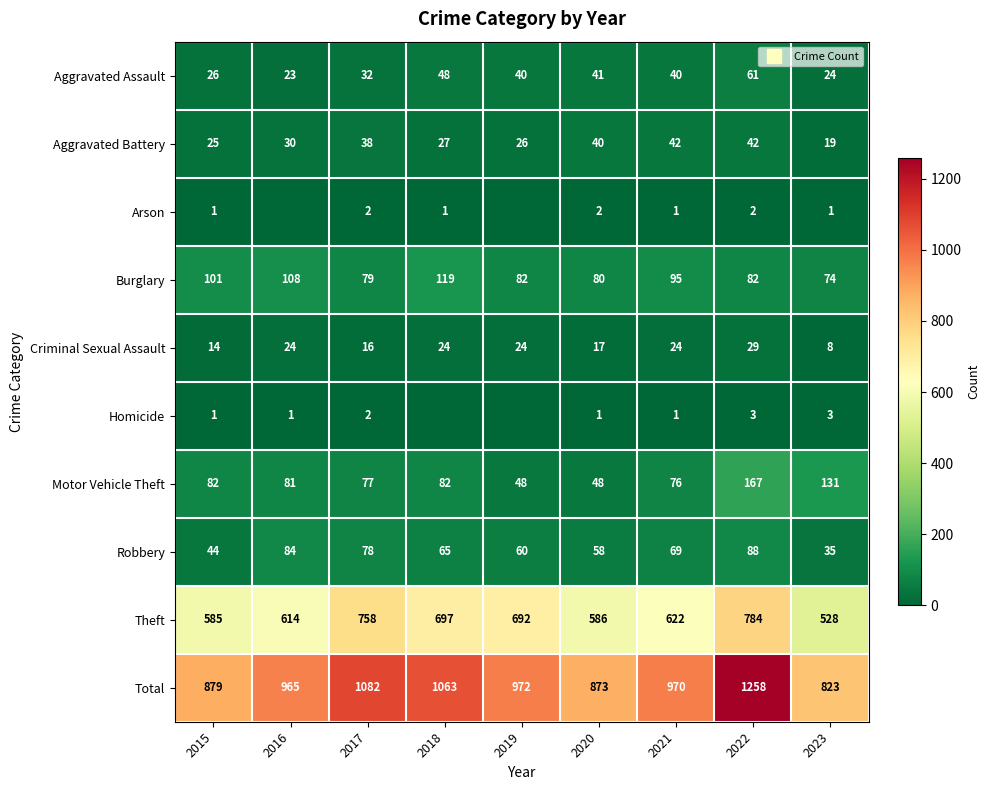

What is the spread (max minus min) of values at 2020?

872